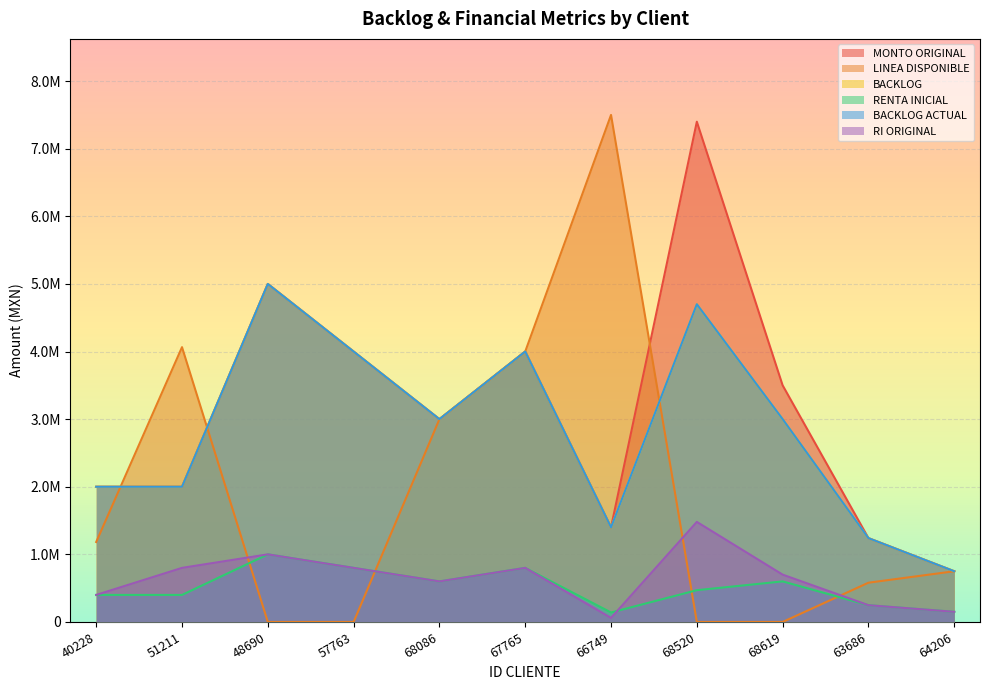

True or false: RENTA INICIAL and BACKLOG ACTUAL intersect in this chart.

False